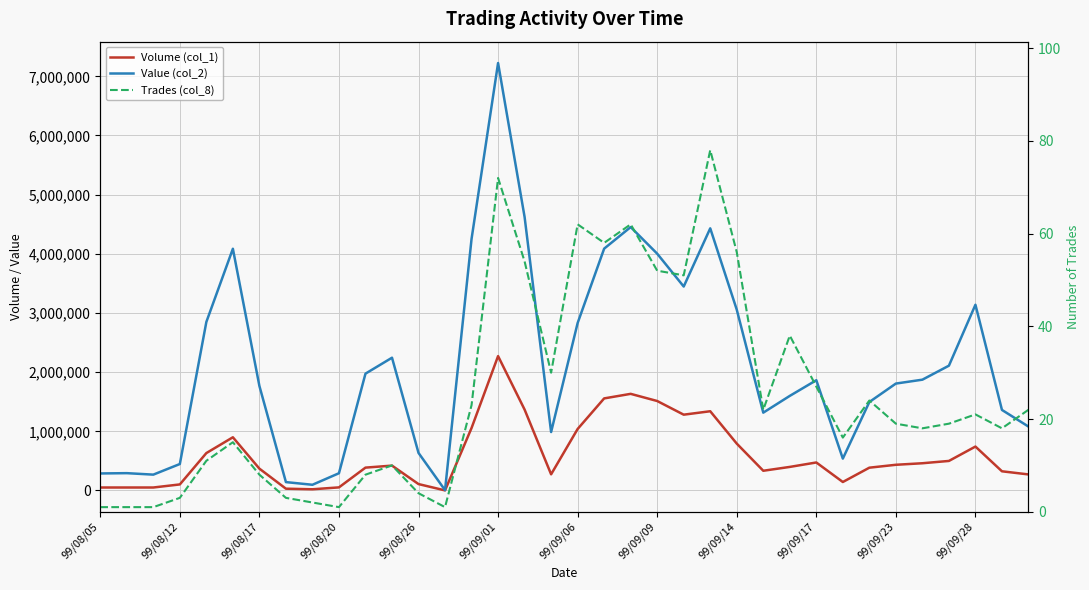

How many lines are shown in the chart?

3